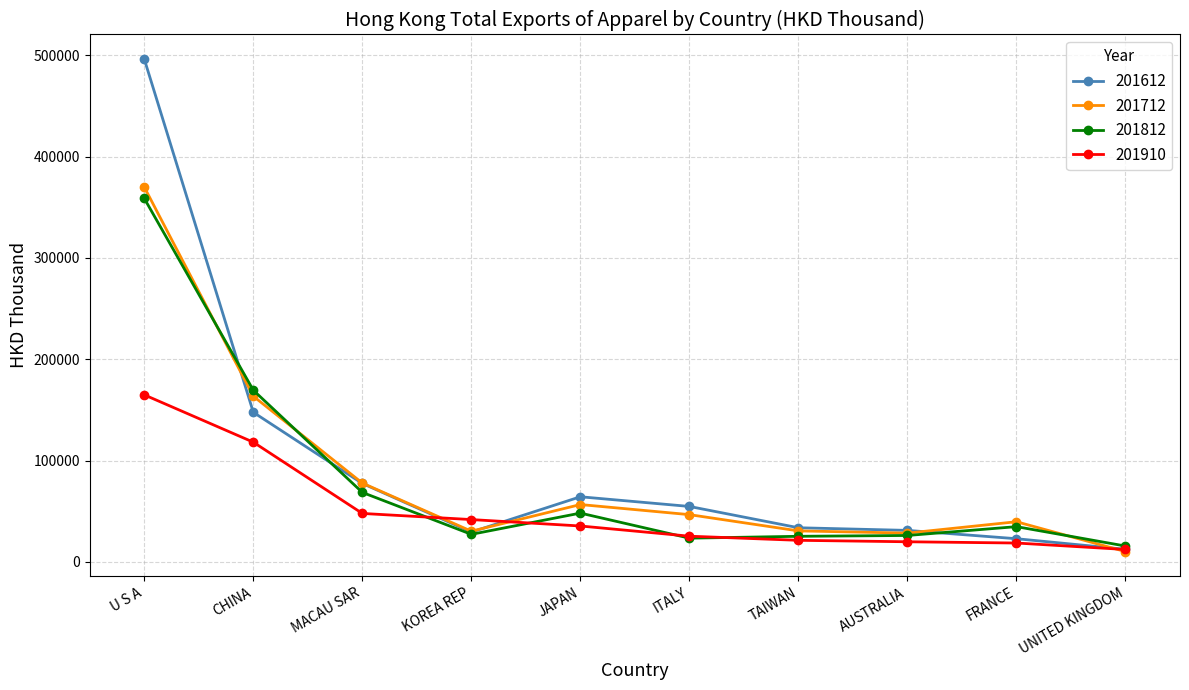

Where do 201712 and 201612 first cross each other?

U S A and CHINA